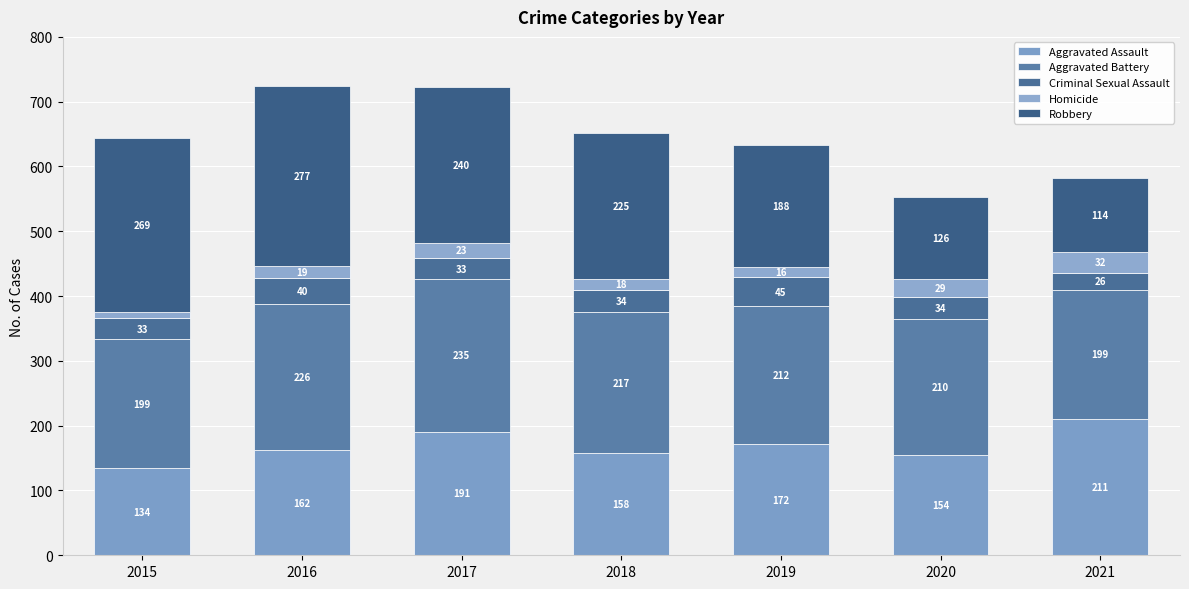

How many data points in Aggravated Assault are less than 162?

3